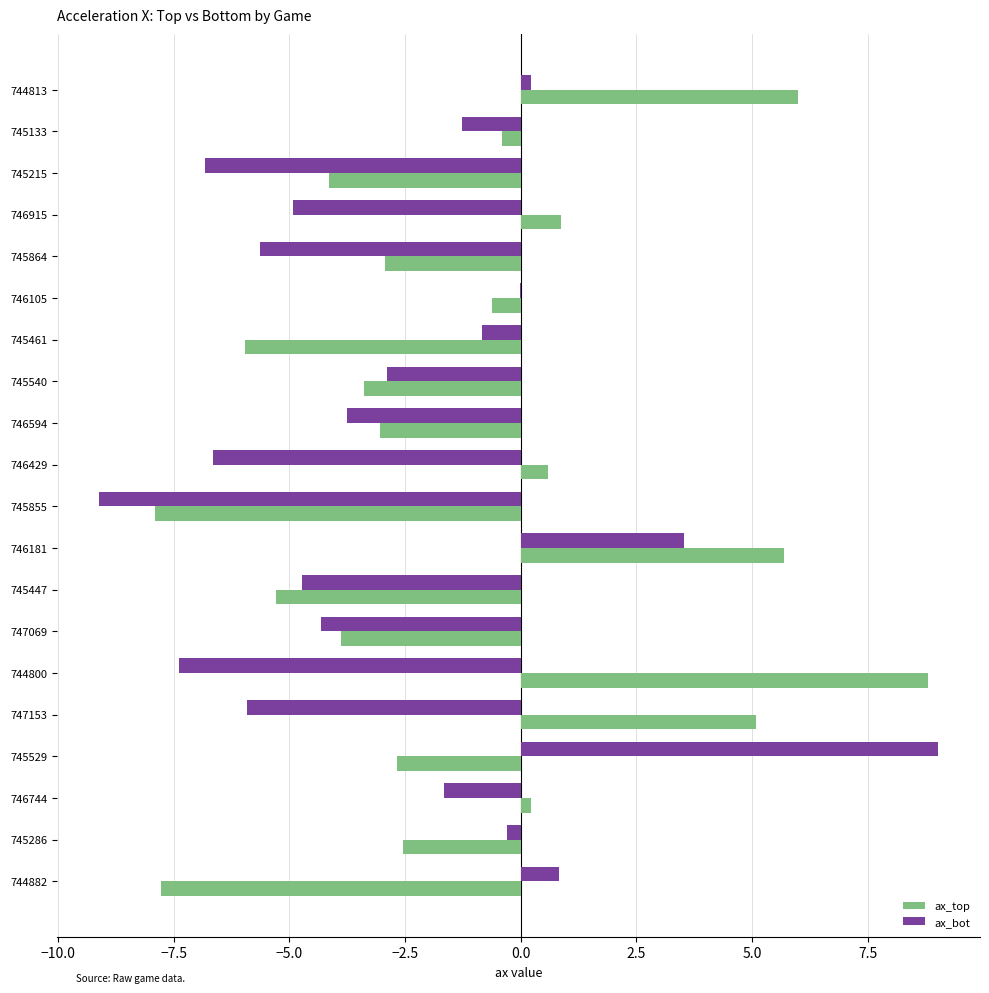

How many data points does each series have?

20